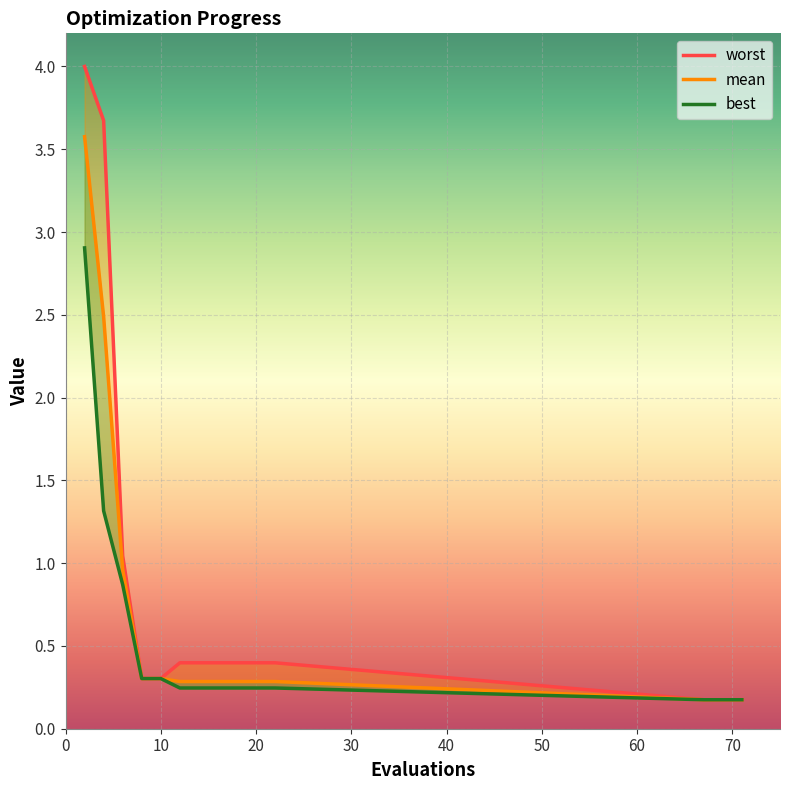

Rank the categories by best value from highest to lowest.

2, 4, 6, 8, 10, 12, 14, 16, 18, 20, 22, 67, 68, 70, 71